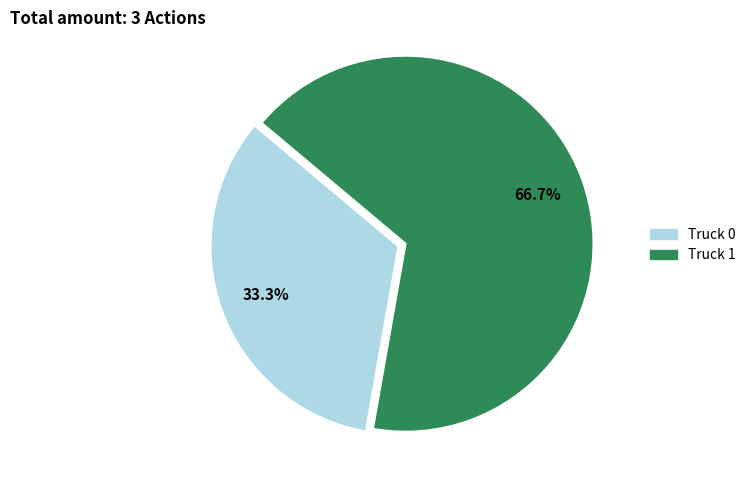

What is the majority slice?

Truck 1